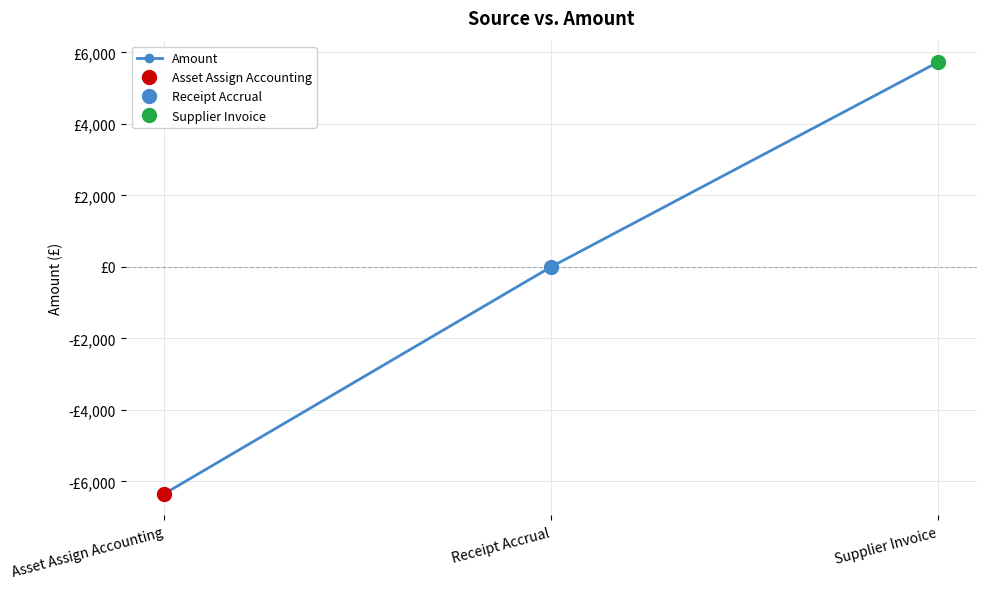

Between Receipt Accrual and Asset Assign Accounting, which is larger?

Receipt Accrual